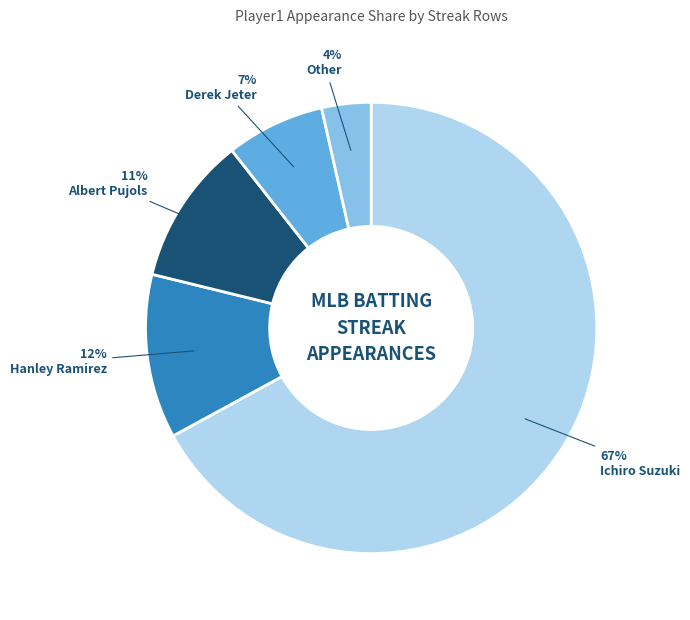

Which has a higher value, Hanley Ramirez or Ichiro Suzuki?

Ichiro Suzuki